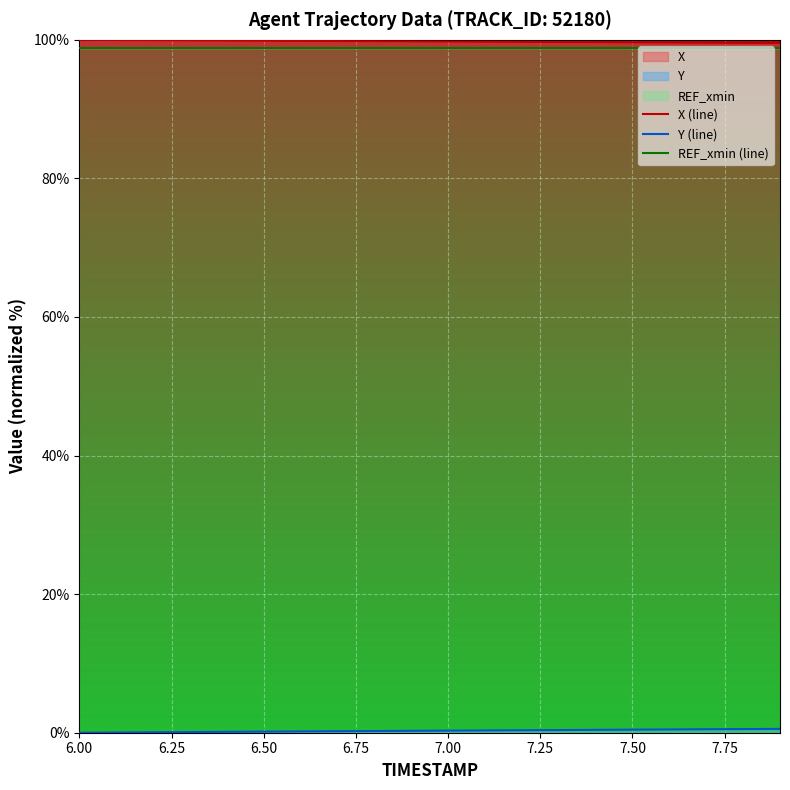

What are all the series names shown in the legend?

X (line), Y (line), REF_xmin (line)